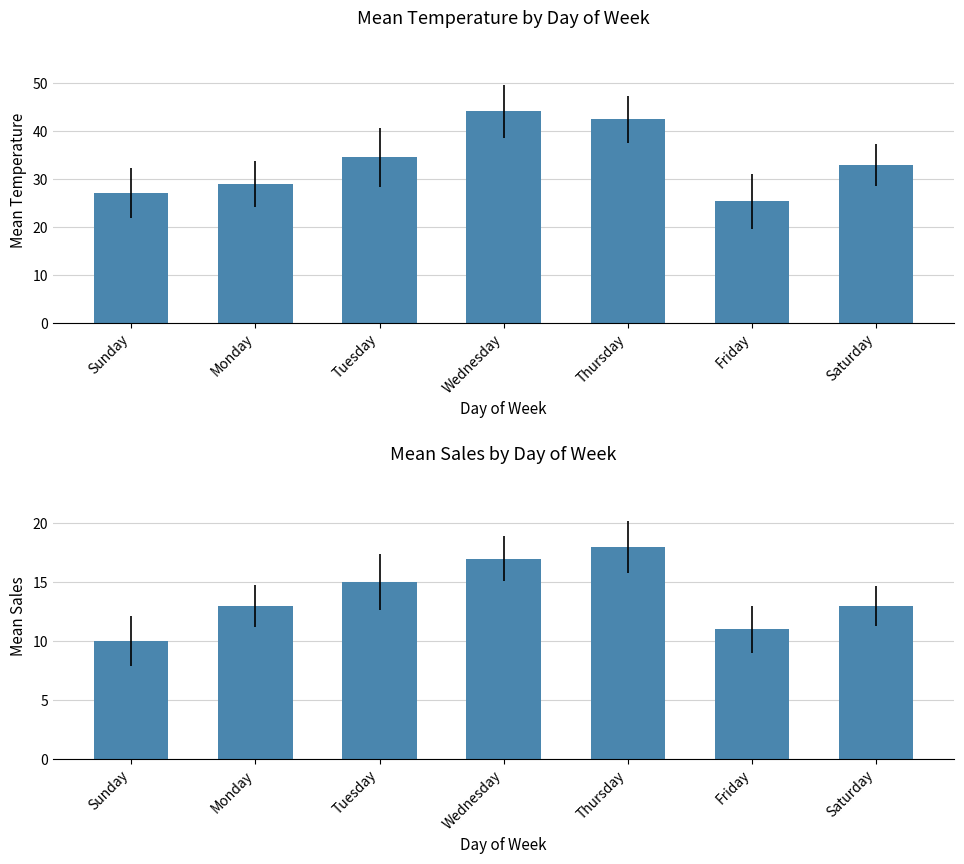

What is the lowest value of the Sales series?

10.0